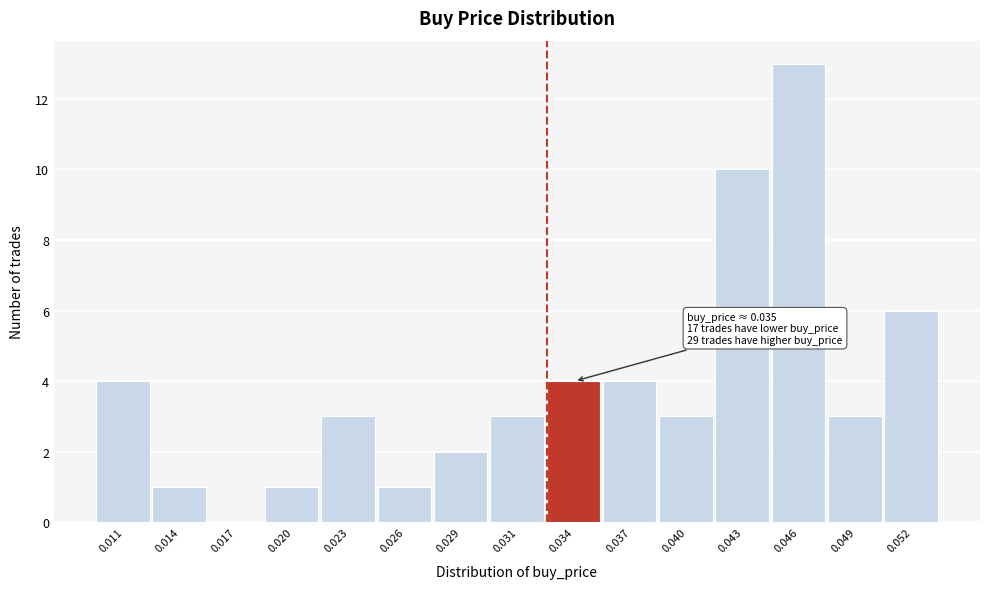

Reading left to right, extract all data points from this chart.

0.011=4	0.014=1	0.017=0	0.020=1	0.023=3	0.026=1	0.029=2	0.031=3	0.034=4	0.037=4	0.040=3	0.043=10	0.046=13	0.049=3	0.052=6